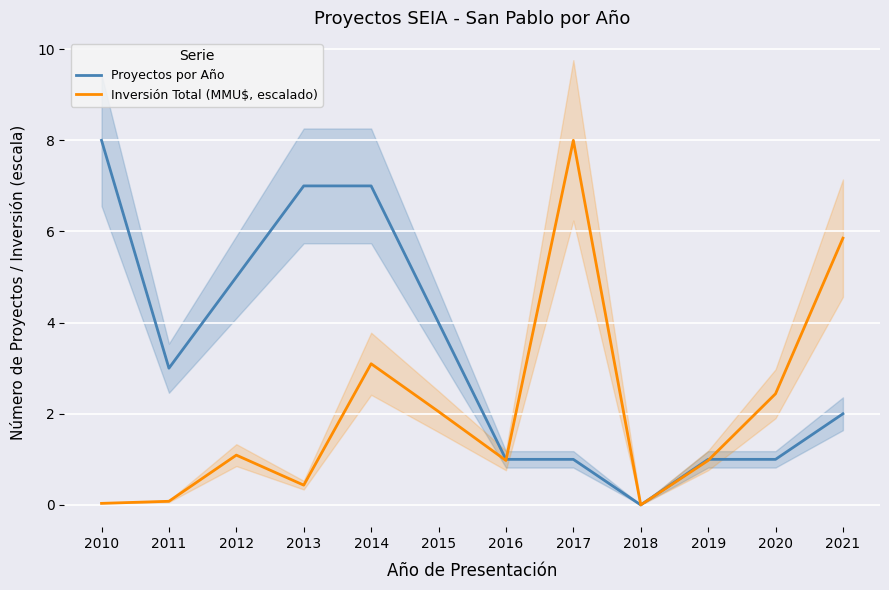

What is the difference between the maximum and minimum values in the Inversión Total (MMU$, escalado) series?

8.0